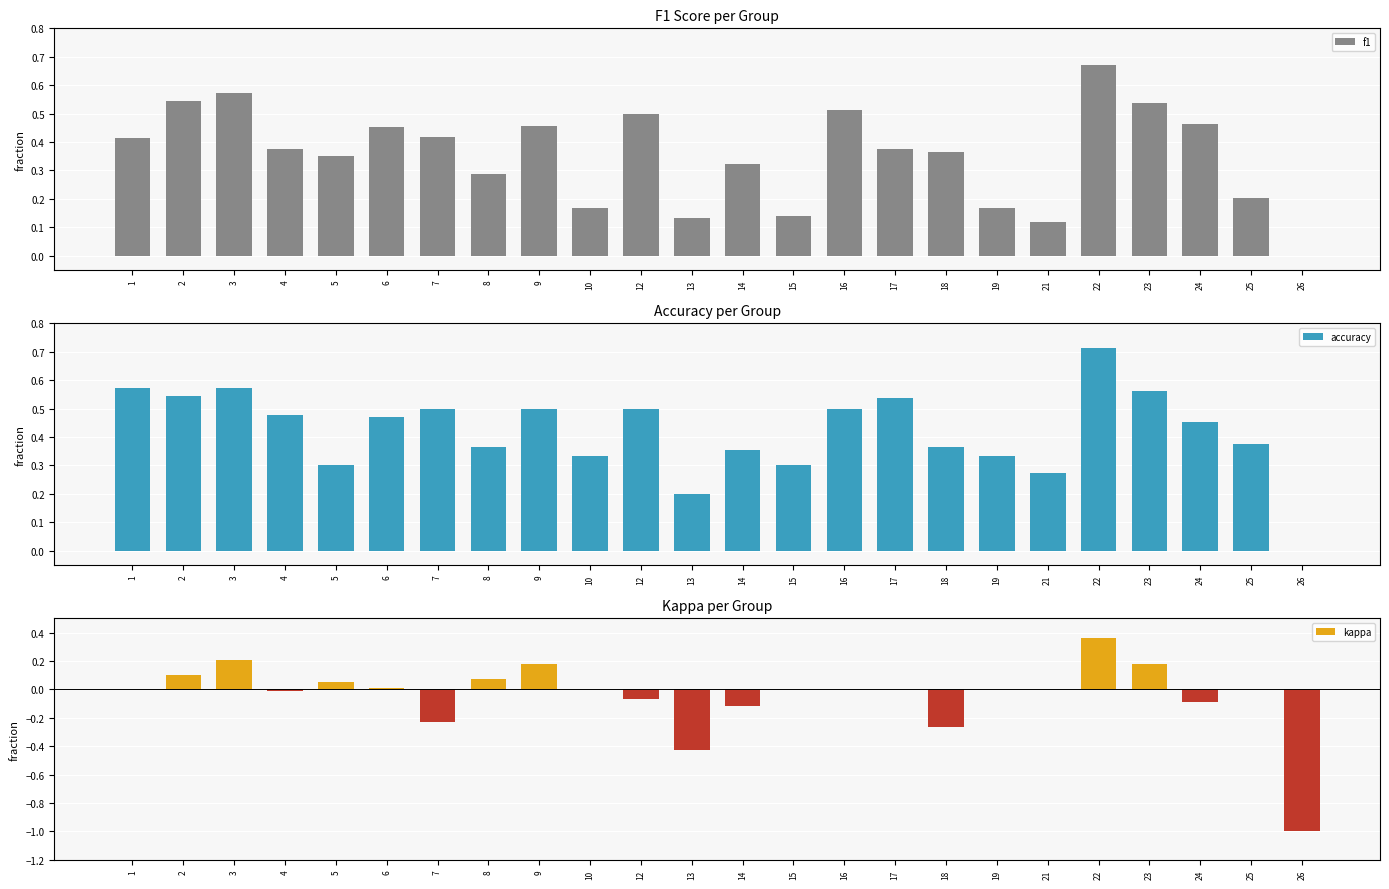

Is it true that accuracy equals 0.5 at 6?

True